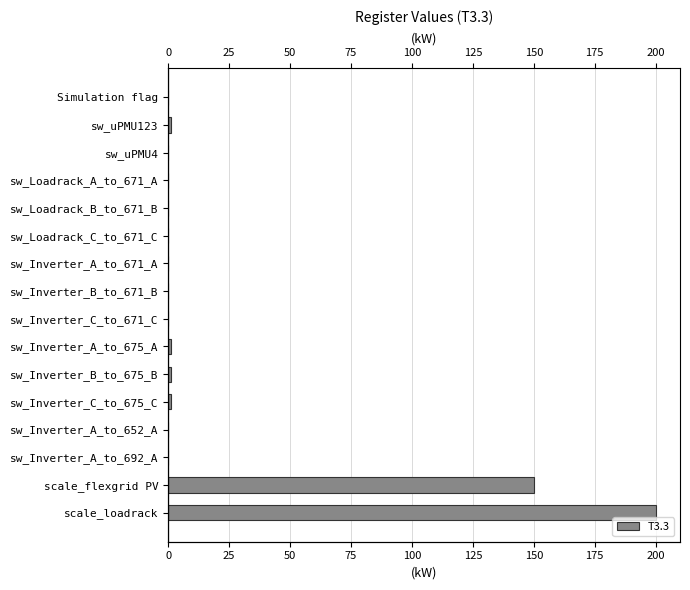

What is the sum of all values?

354